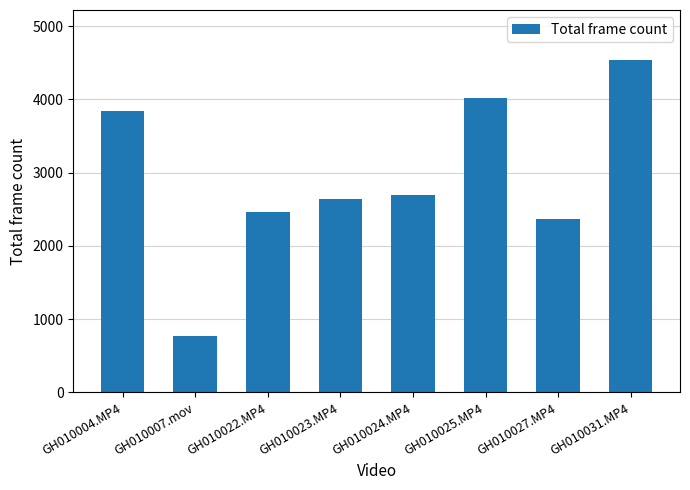

How many data points does each series have?

8